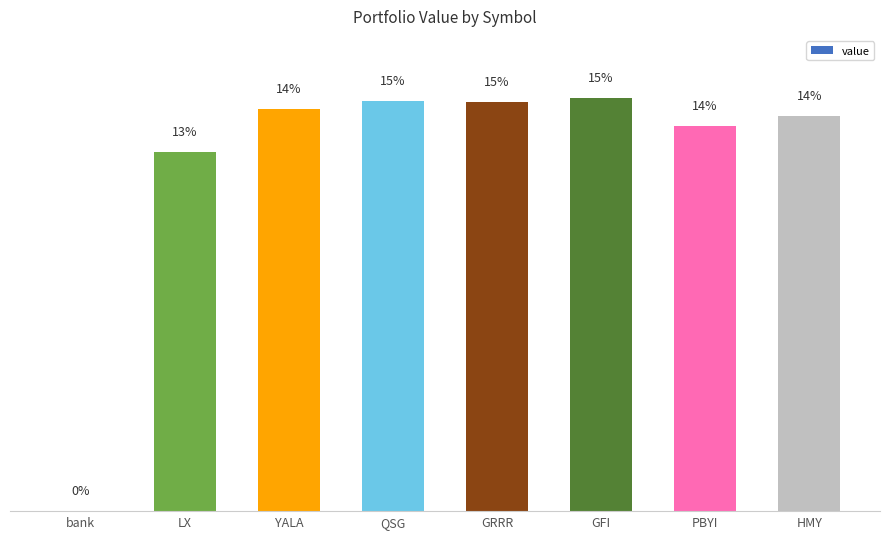

Is it true that the value at LX is 1673.2?

True